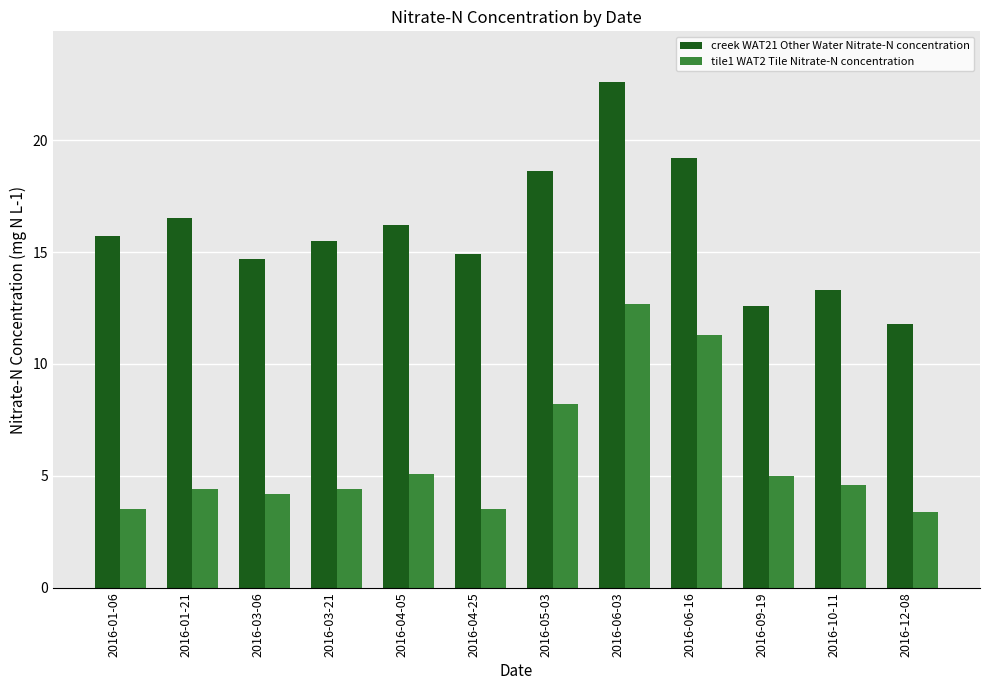

What is the sum of the creek WAT21 Other Water Nitrate-N concentration values at 2016-05-03 and 2016-06-03?

41.2